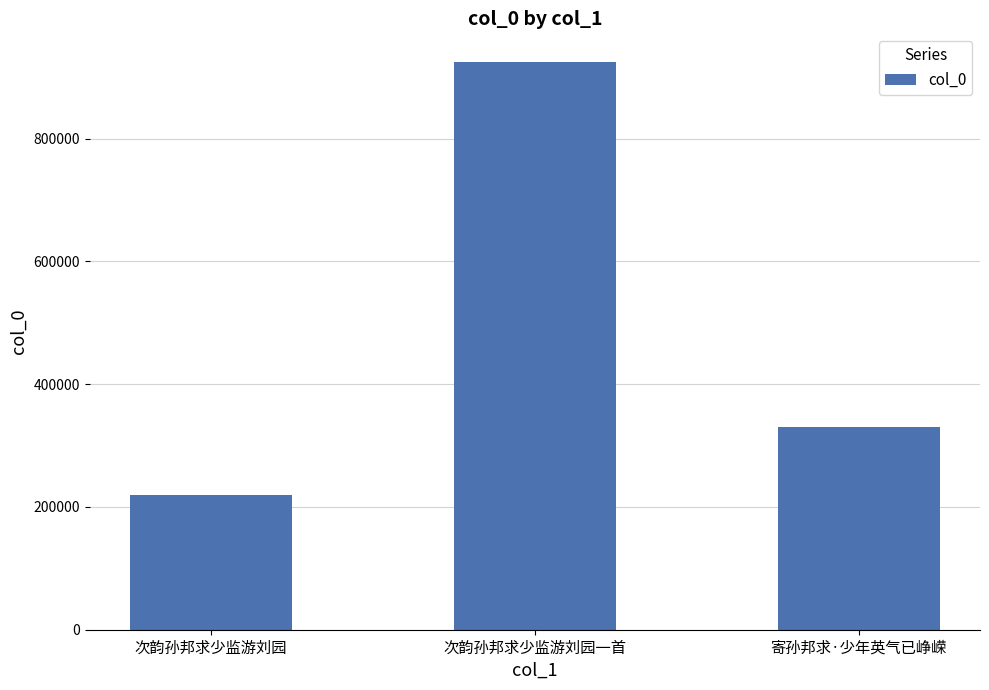

Reading right to left, extract all data points from this chart.

330468	925200	219921